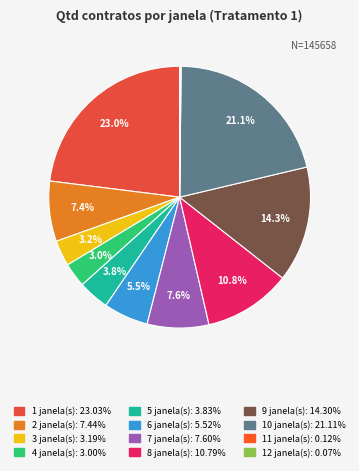

To the nearest percent, what is the average slice percentage?

8%